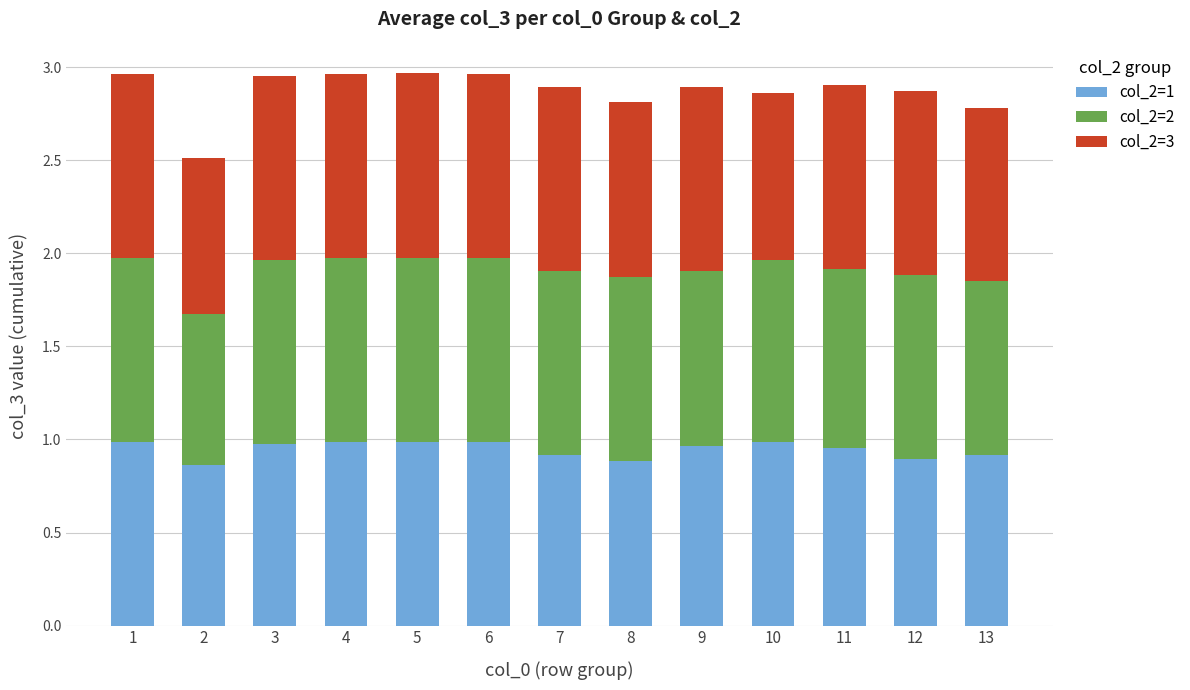

True or false: col_2=1 has a value of 0.9 at 13.

True